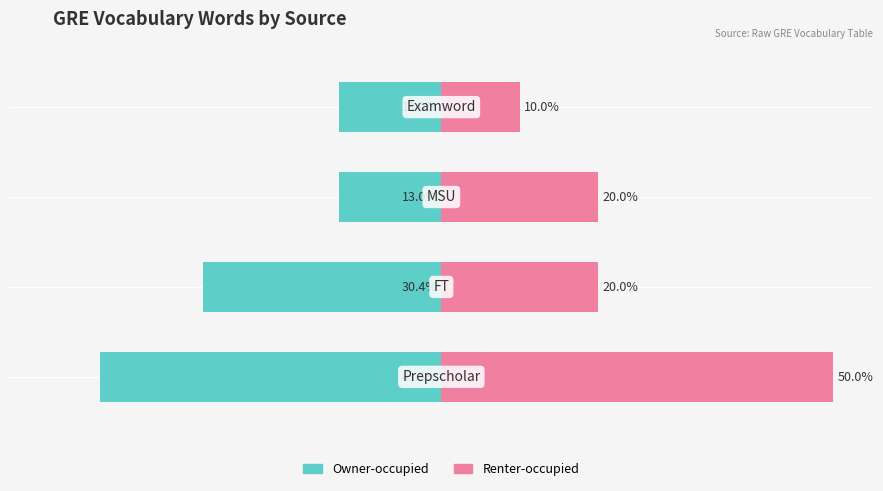

Count the number of categories in the chart.

4